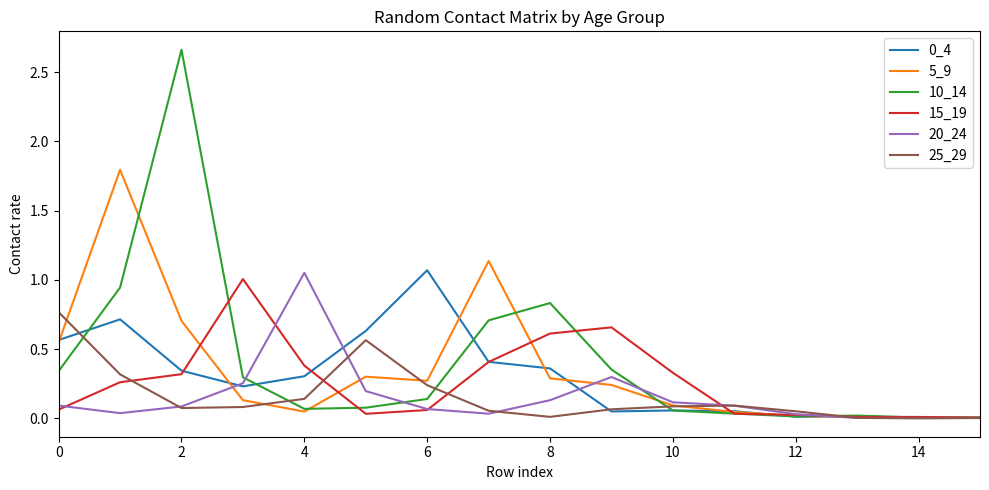

Which series has the widest spread of values?

10_14